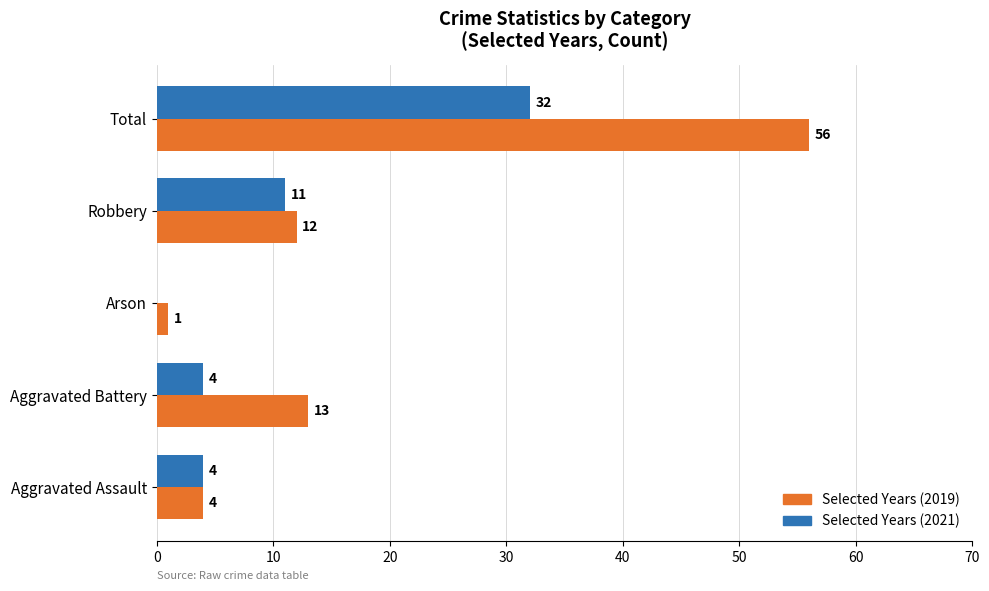

The Selected Years (2021) series shows 32 at Total. True or false?

True